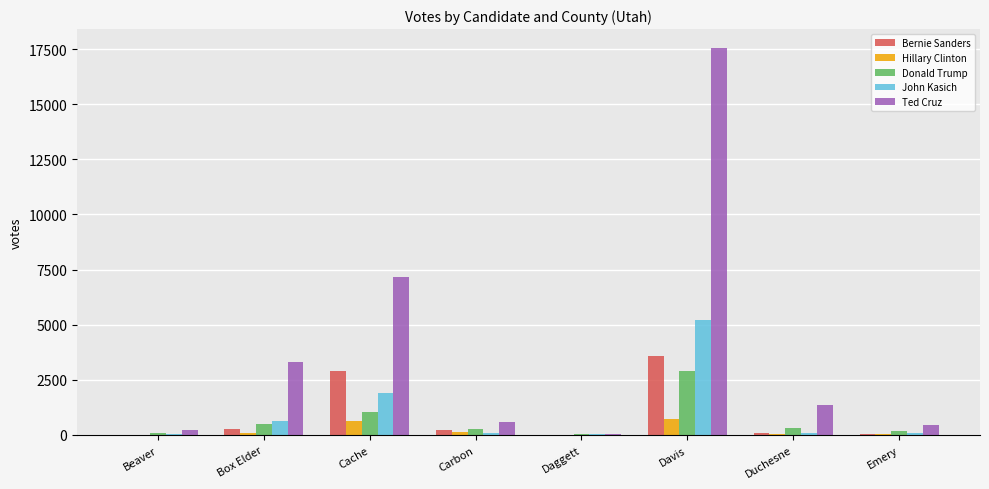

What is the highest value of the Bernie Sanders series?

3563